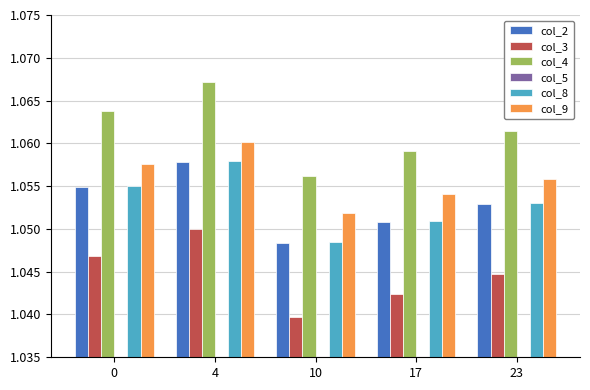

Is it true that col_3 equals 1.5 at 17?

False